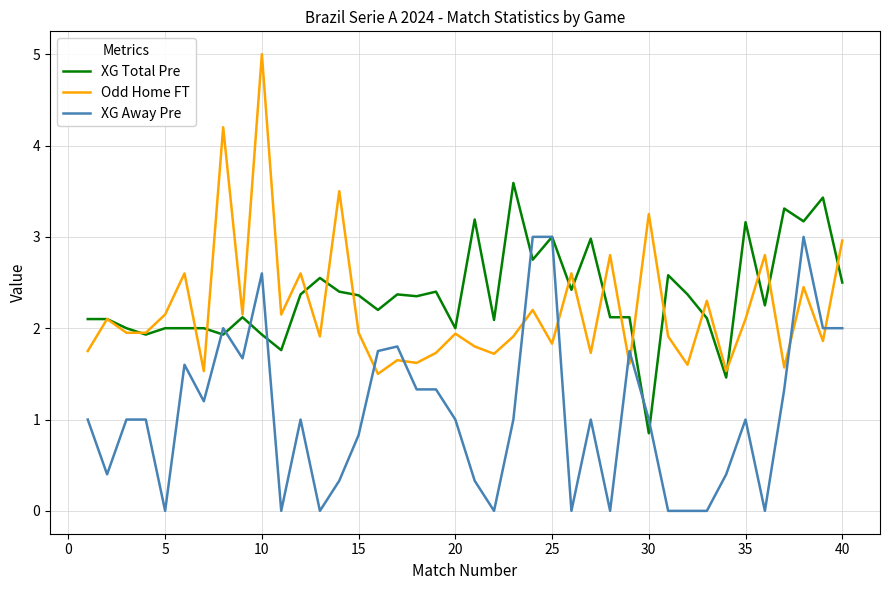

Which series has the widest spread of values?

Odd Home FT